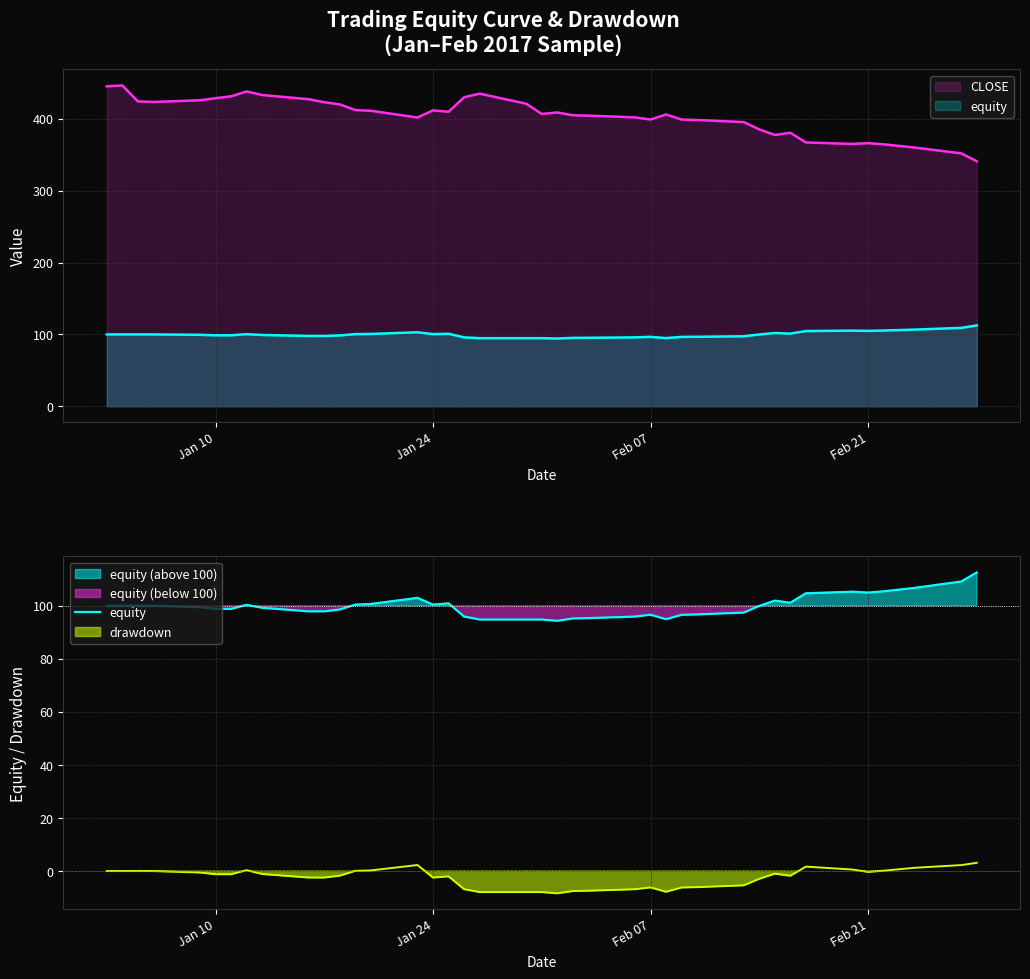

How many positive values does the drawdown series have?

10